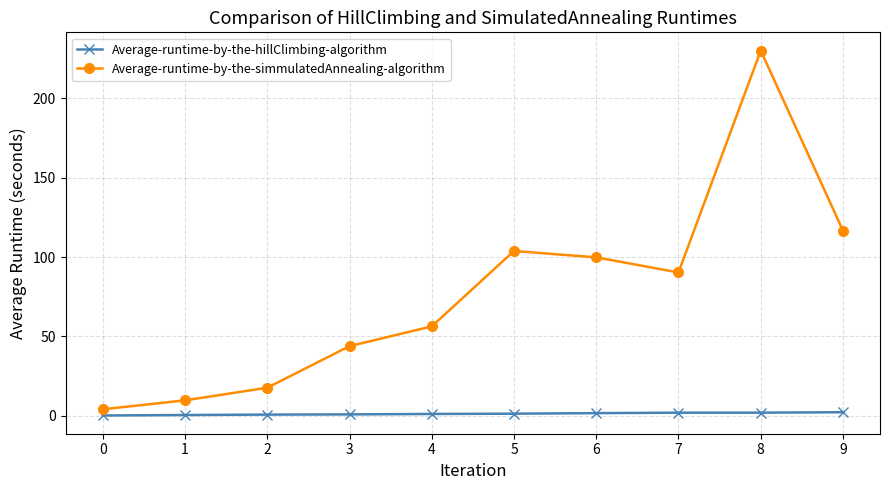

Rank the series by their maximum value, from highest to lowest.

Average-runtime-by-the-simmulatedAnnealing-algorithm, Average-runtime-by-the-hillClimbing-algorithm